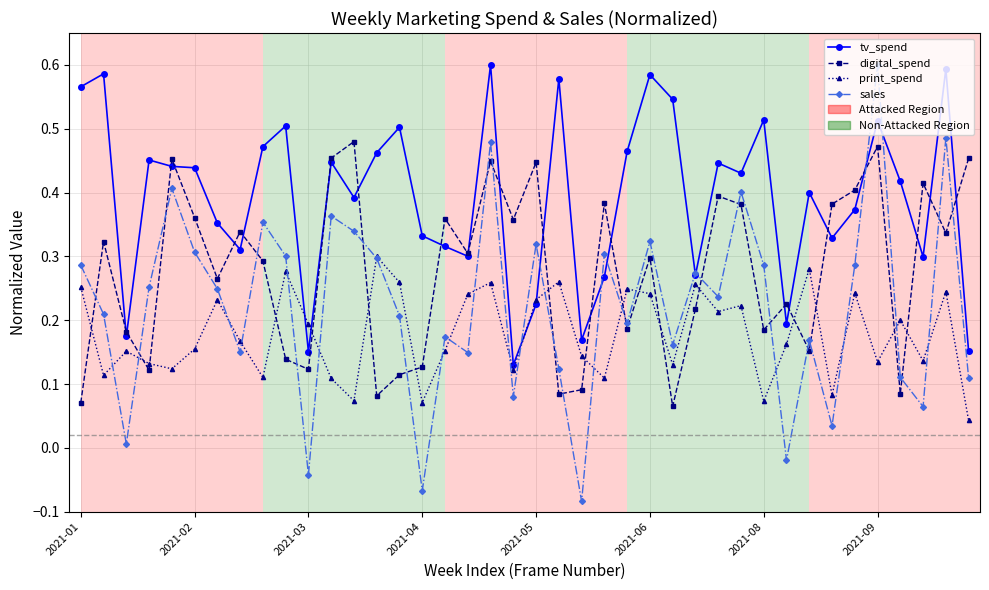

How many interior local valleys does the print_spend series have?

13